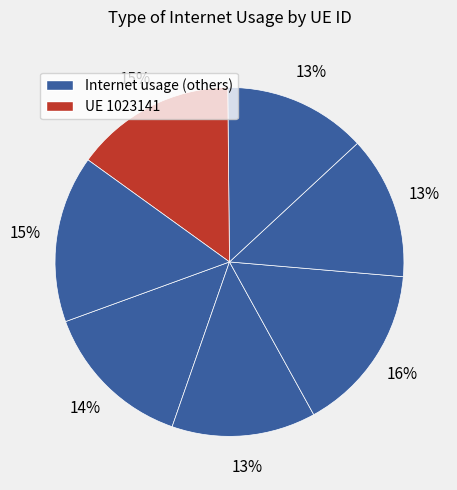

Count the number of slices in the pie.

7